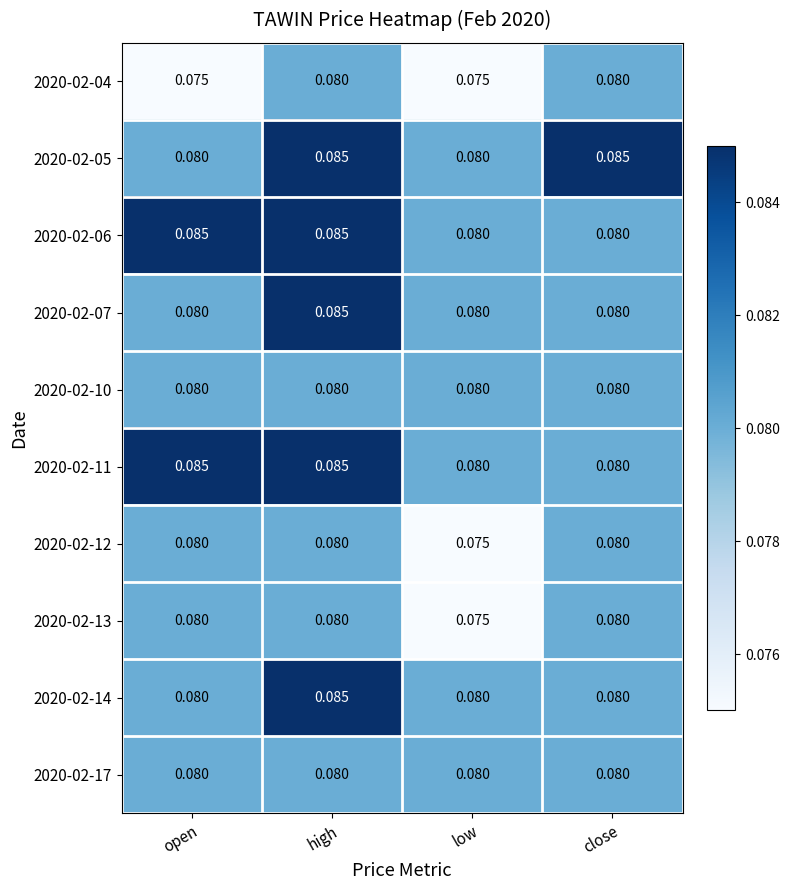

Is the value of 2020-02-05 at close greater than the value of 2020-02-14 at open?

Yes